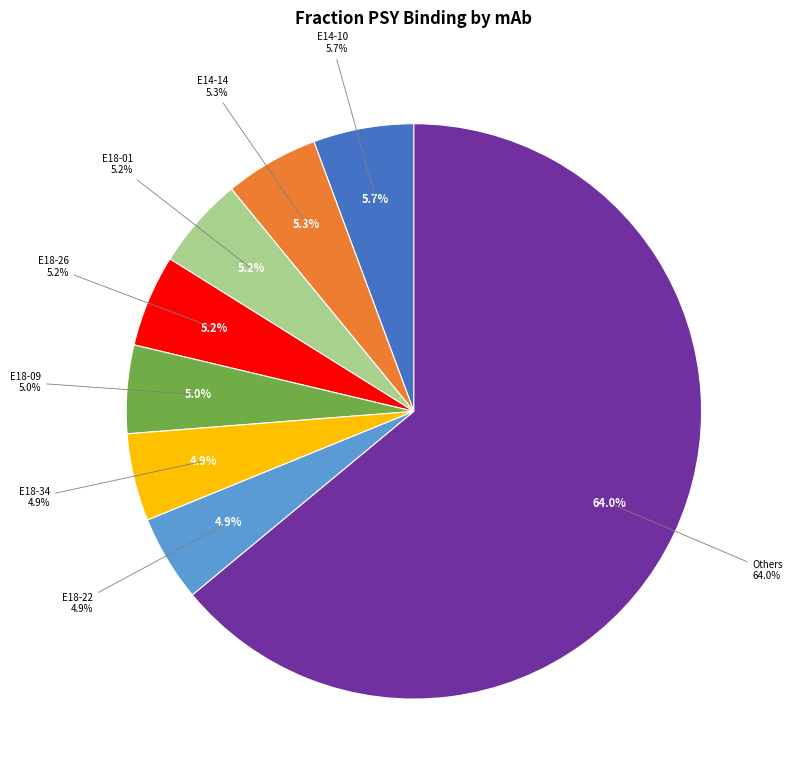

Is it true that E18-09 is 19% of the pie?

False